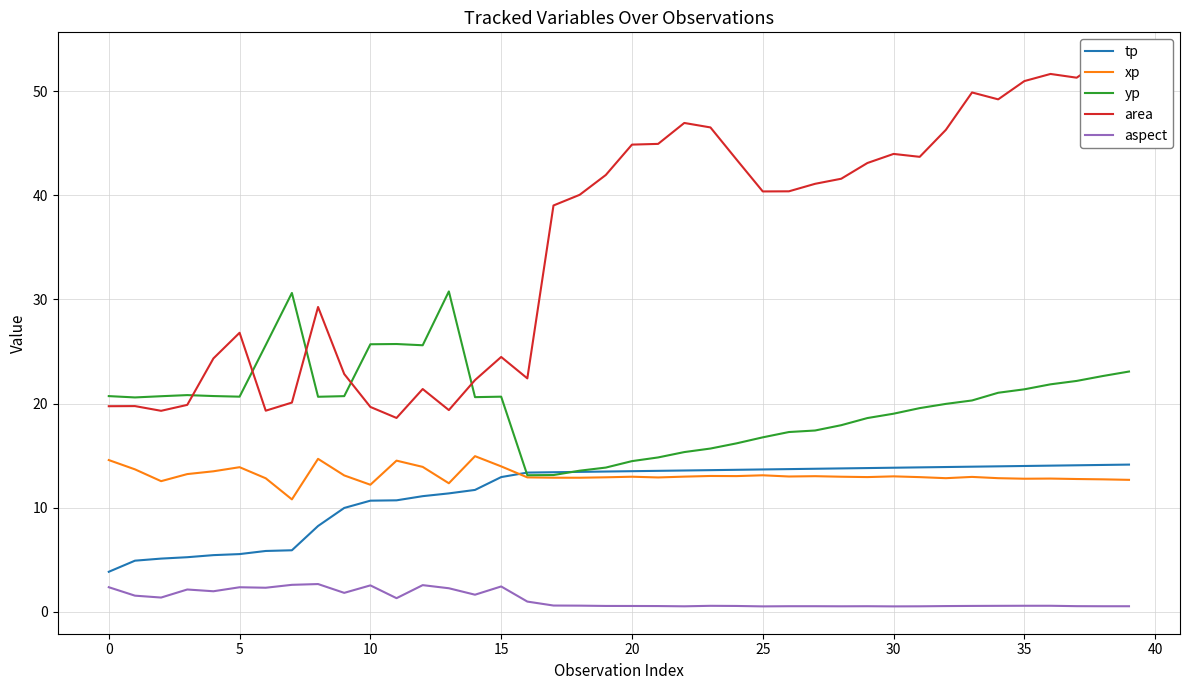

The value of xp at 35 is 22.6. True or false?

False